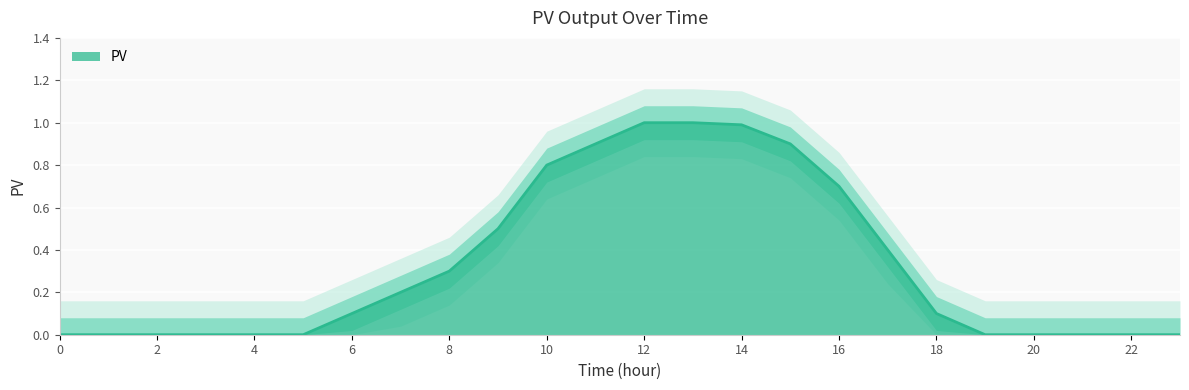

True or false: there are more than 1 points higher than both neighbors.

False